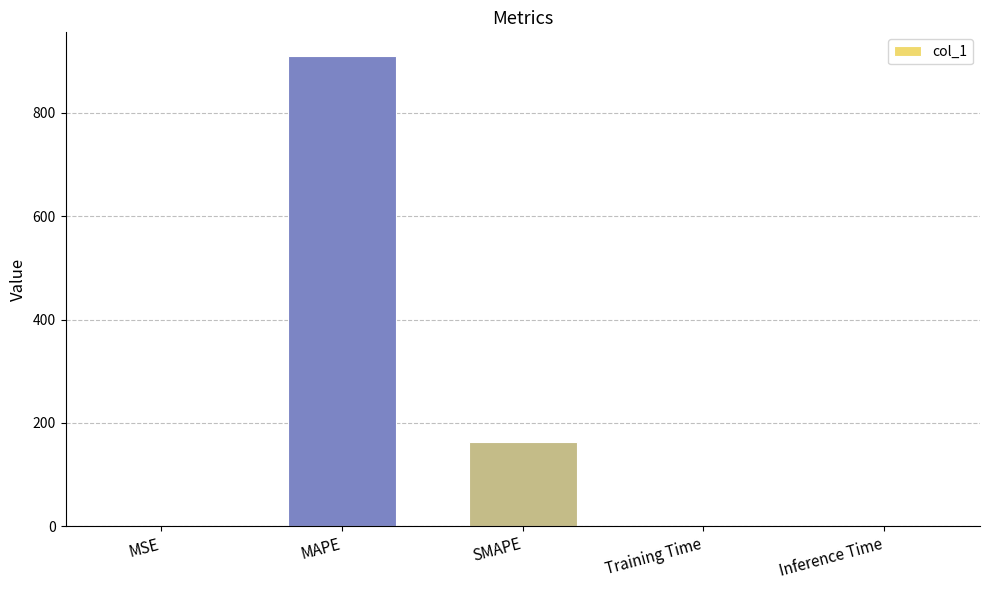

True or false: the data shows 0.0 at Inference Time.

True